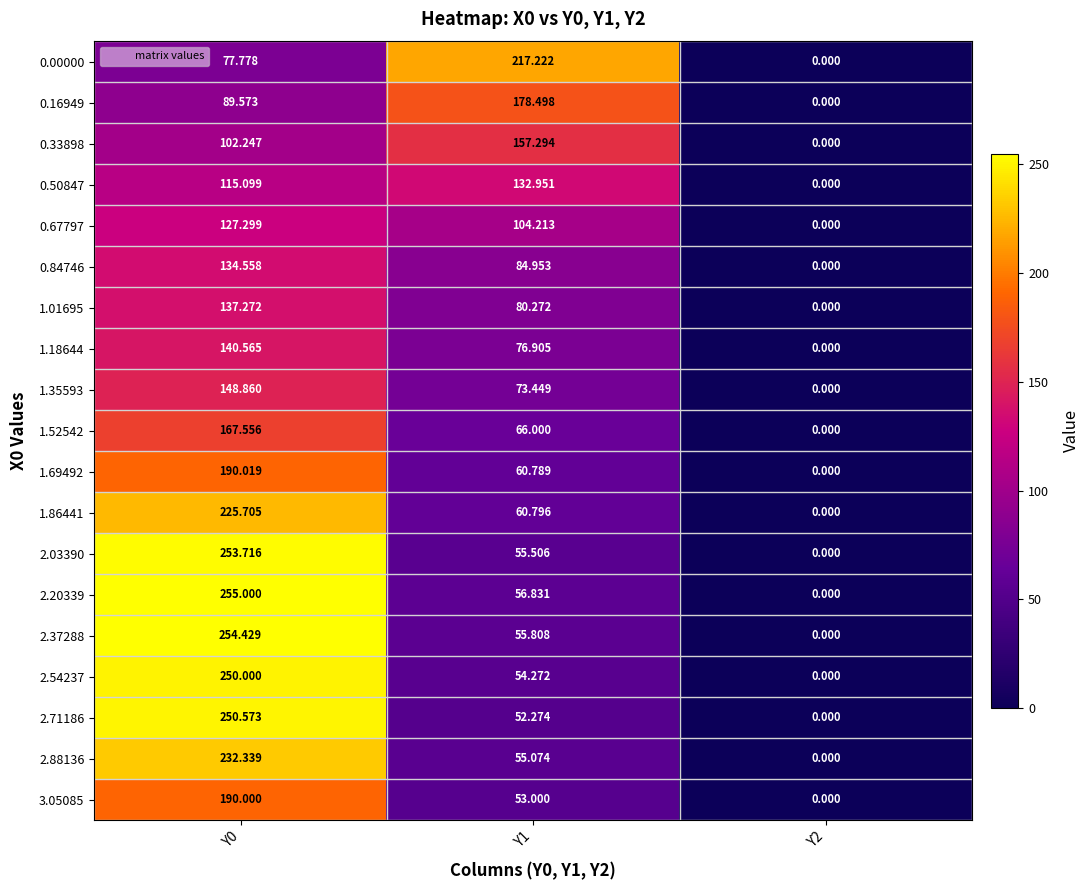

Is the value of 2.54237 at Y2 greater than the value of 1.18644 at Y1?

No